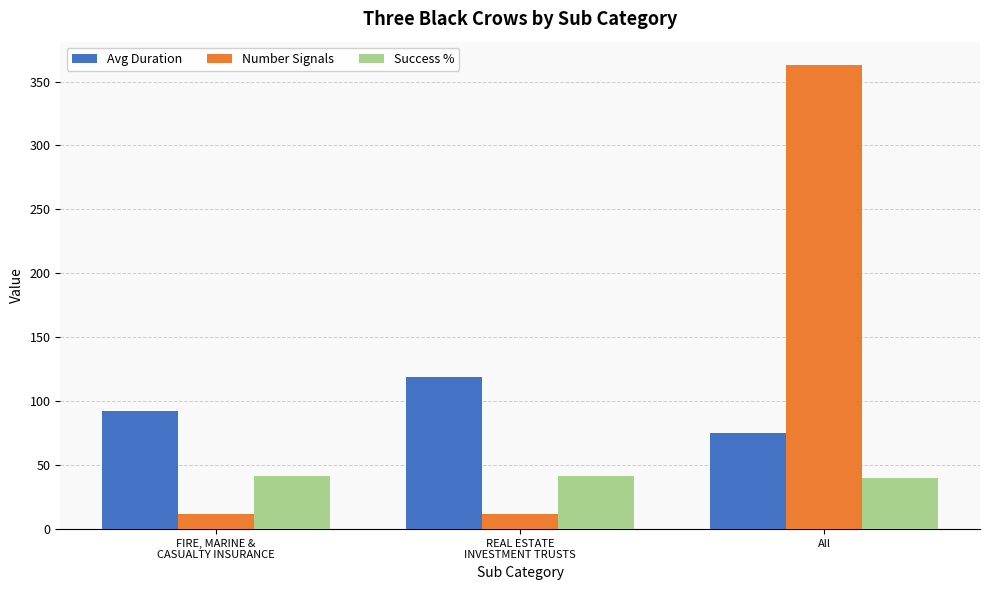

True or false: Avg Duration has a value of 32.8 at REAL ESTATE
INVESTMENT TRUSTS.

False